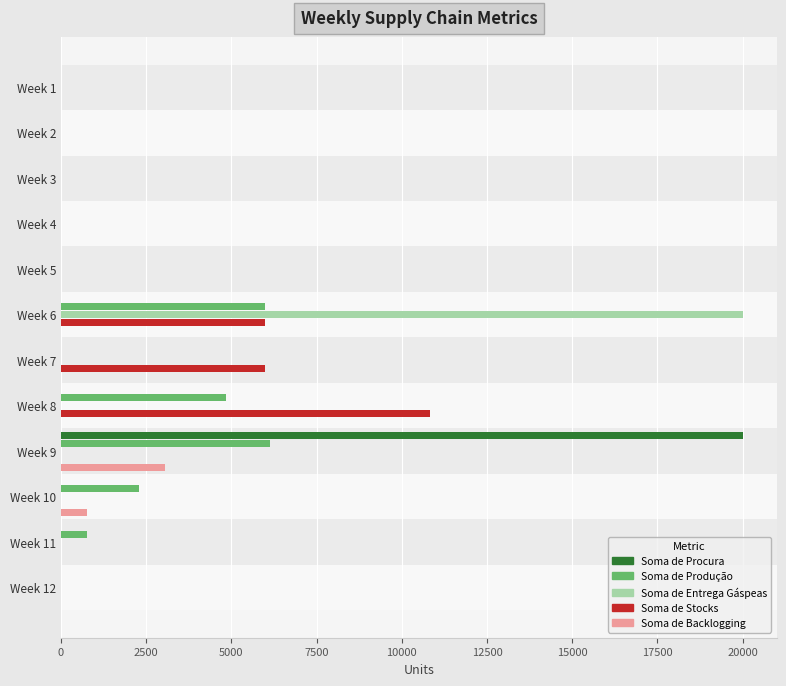

What is the greatest value displayed?

20000